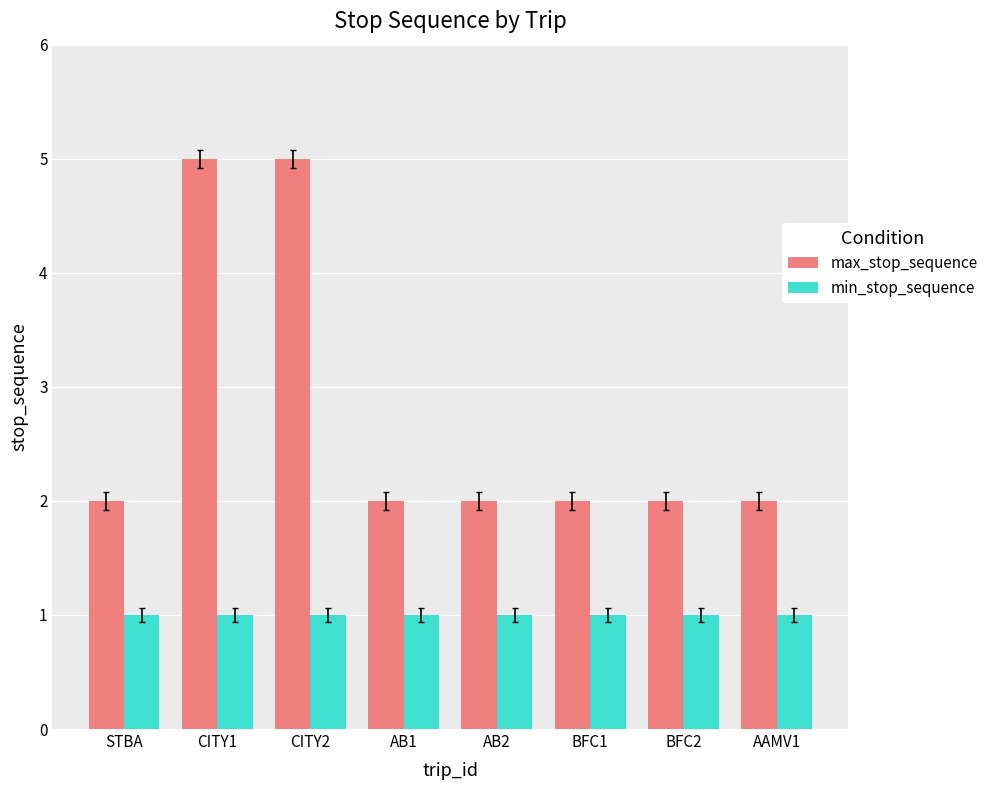

What is the difference between the highest and lowest values at BFC2?

1